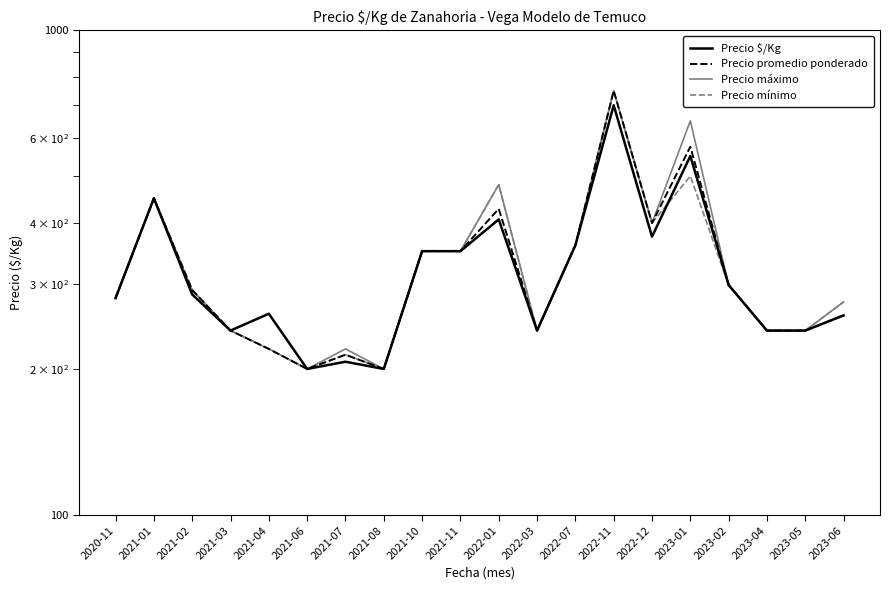

Which category has the highest value in the Precio máximo series?

2022-11